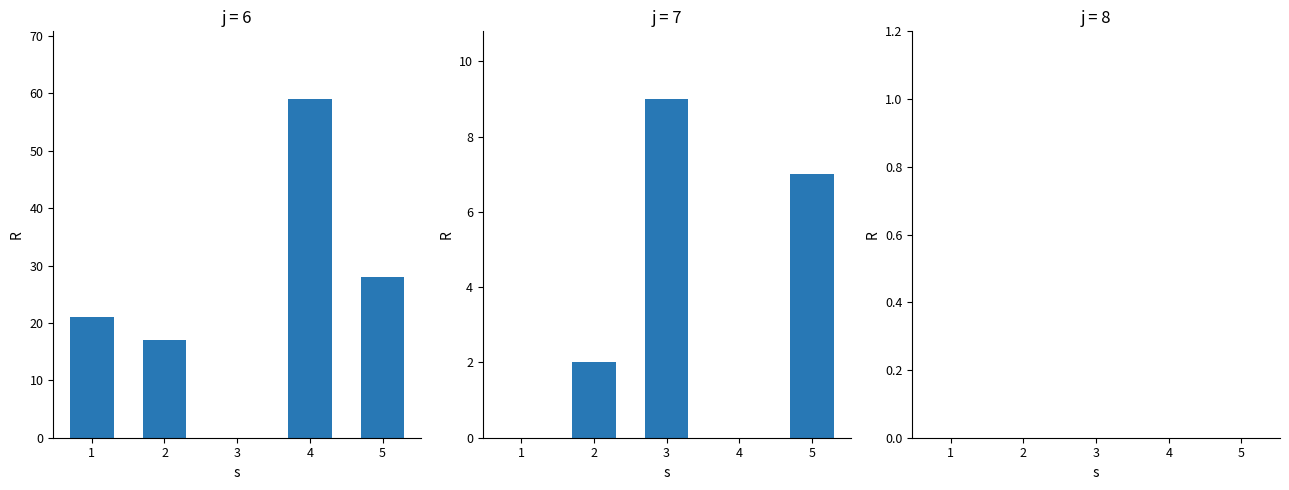

How many groups of bars are there?

5